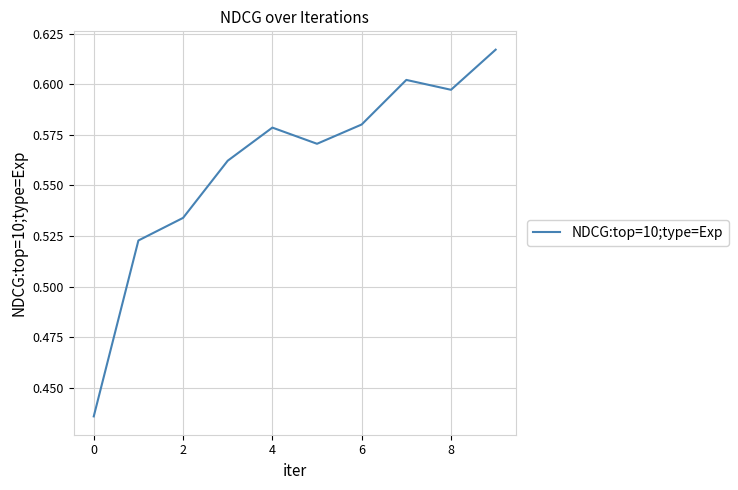

How many lines are shown in the chart?

1